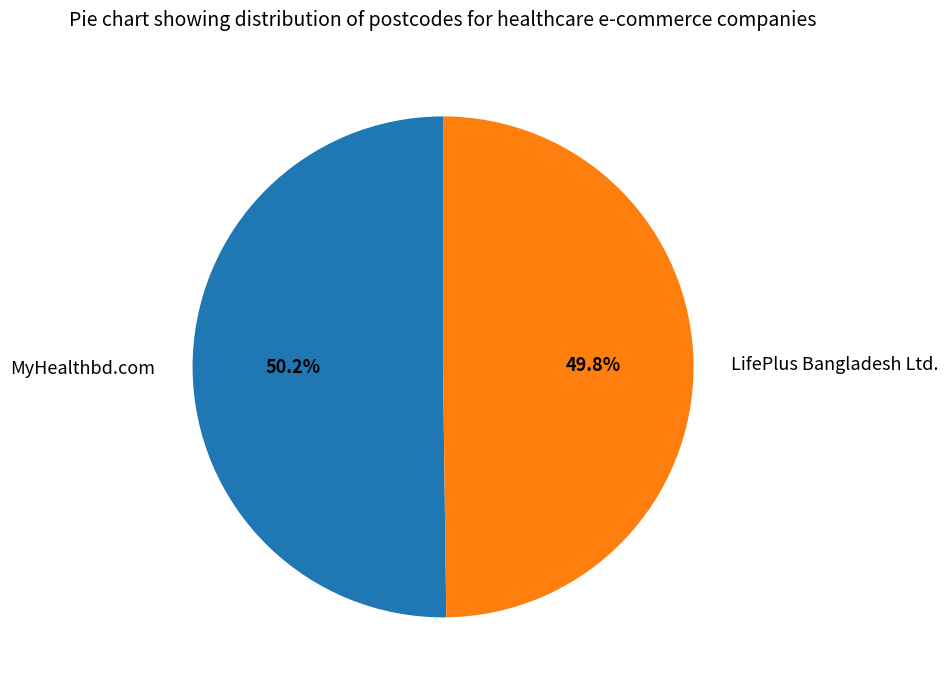

To the nearest percent, what percentage of the pie is MyHealthbd.com?

50%